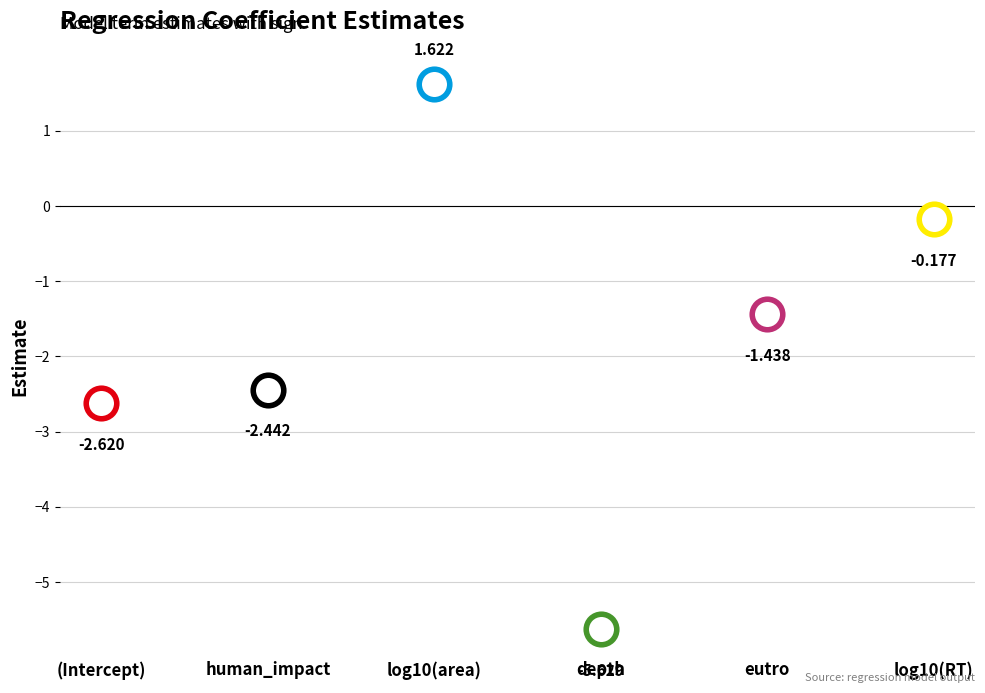

Which label corresponds to the smallest value in the chart?

depth